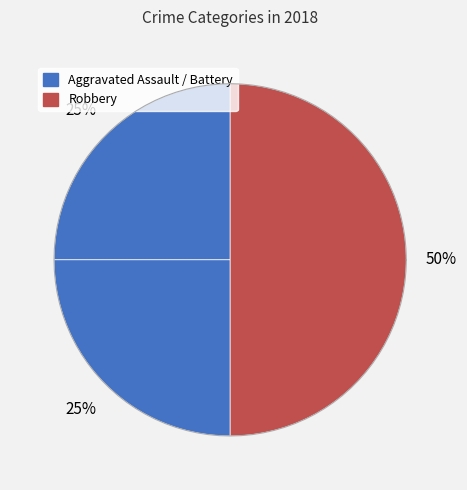

What percentage is the Aggravated Assault slice, to the nearest percent?

25%